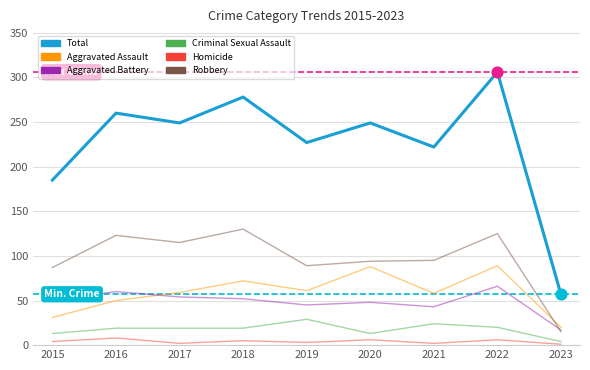

At how many categories does at least one series exceed 34?

9